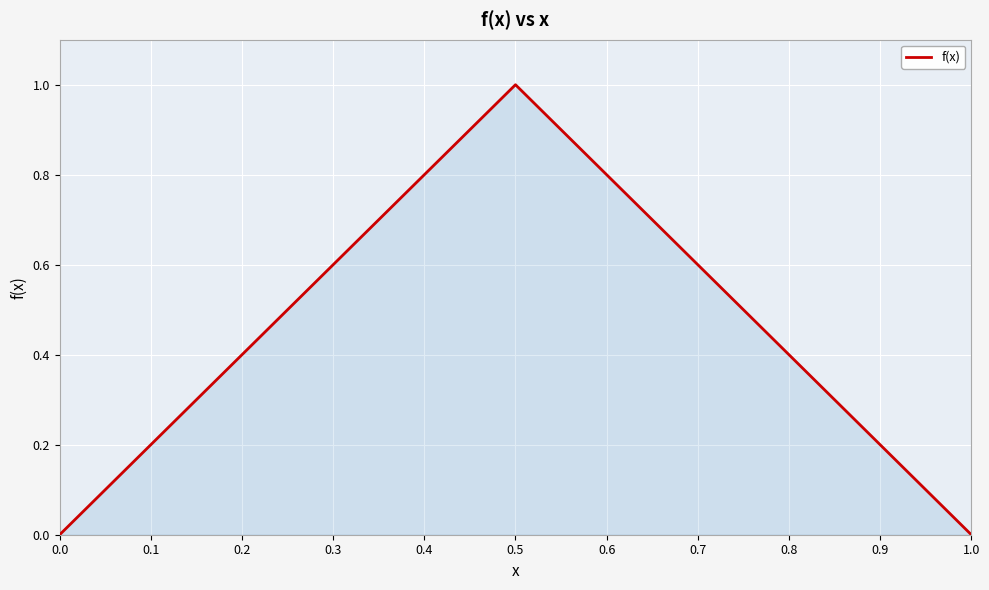

What is the greatest value displayed?

1.0